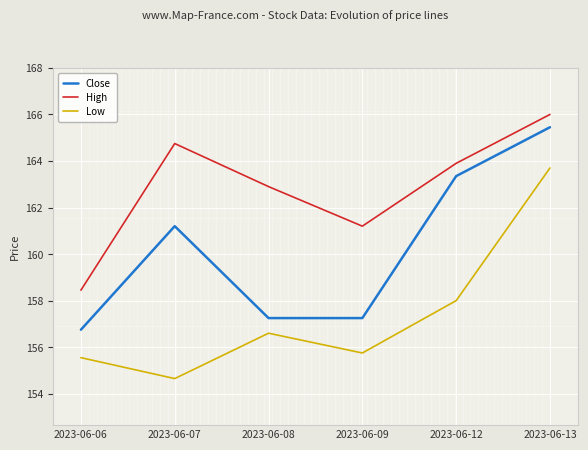

Rank the categories by High value from lowest to highest.

2023-06-06, 2023-06-09, 2023-06-08, 2023-06-12, 2023-06-07, 2023-06-13